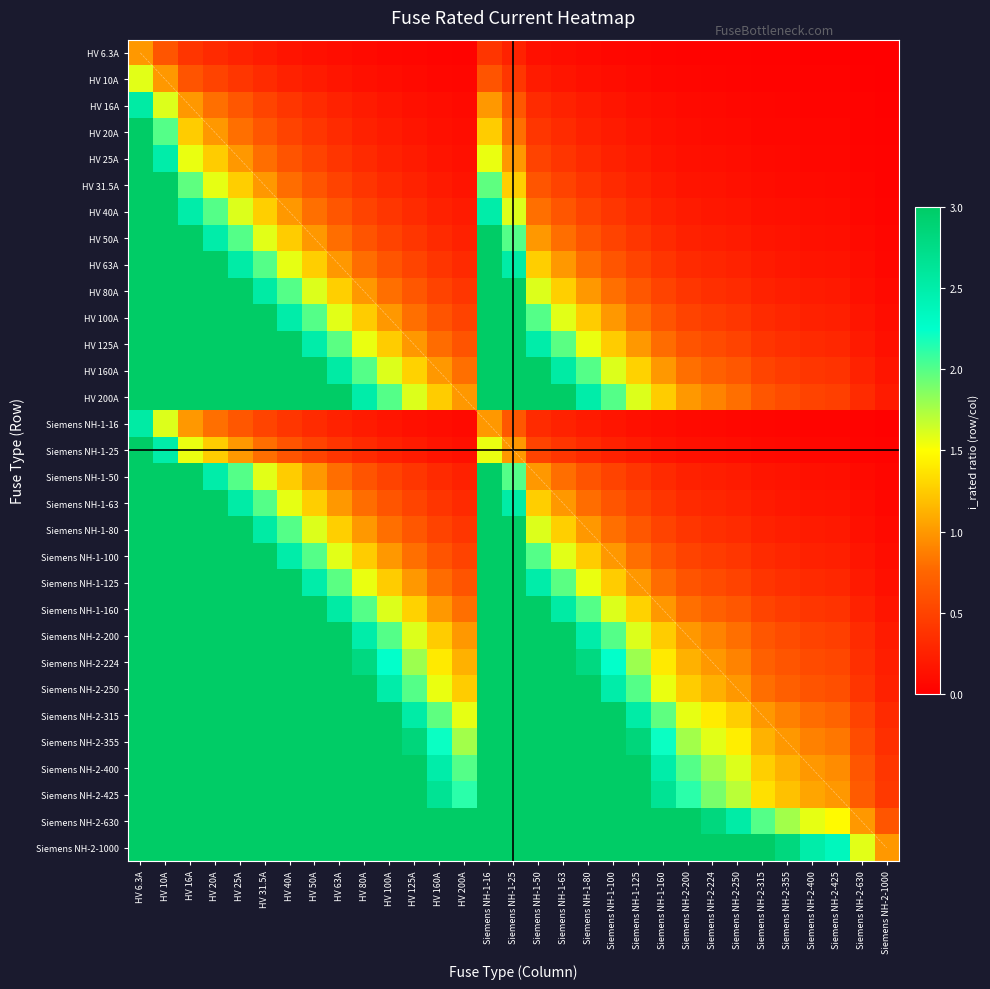

What is the total value across all series at HV 40A?

139.6